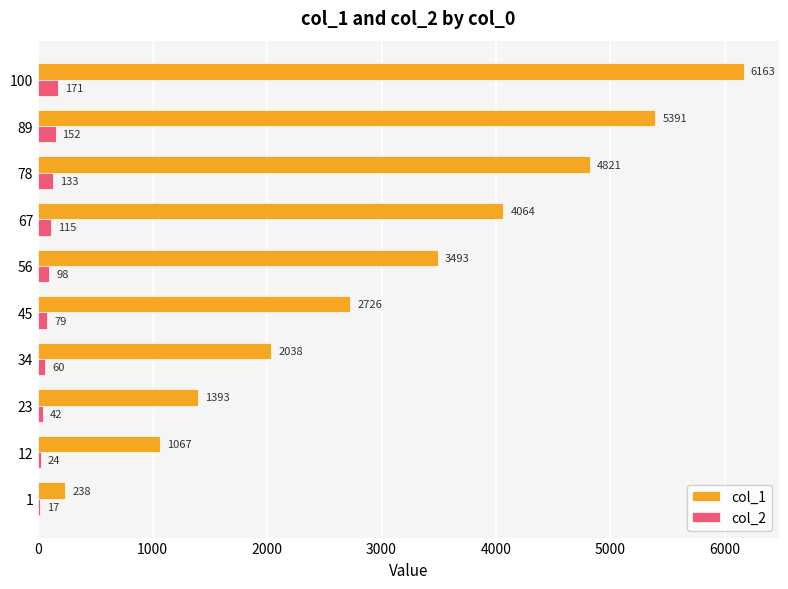

What is the approximate value of col_1 at 78?

4821